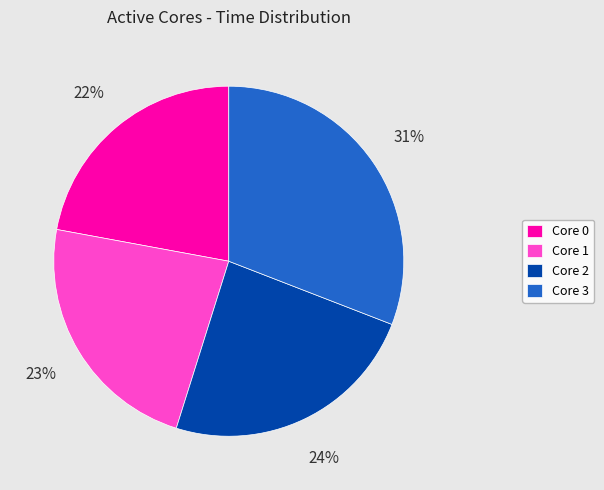

To the nearest percent, what is the average slice percentage?

25%